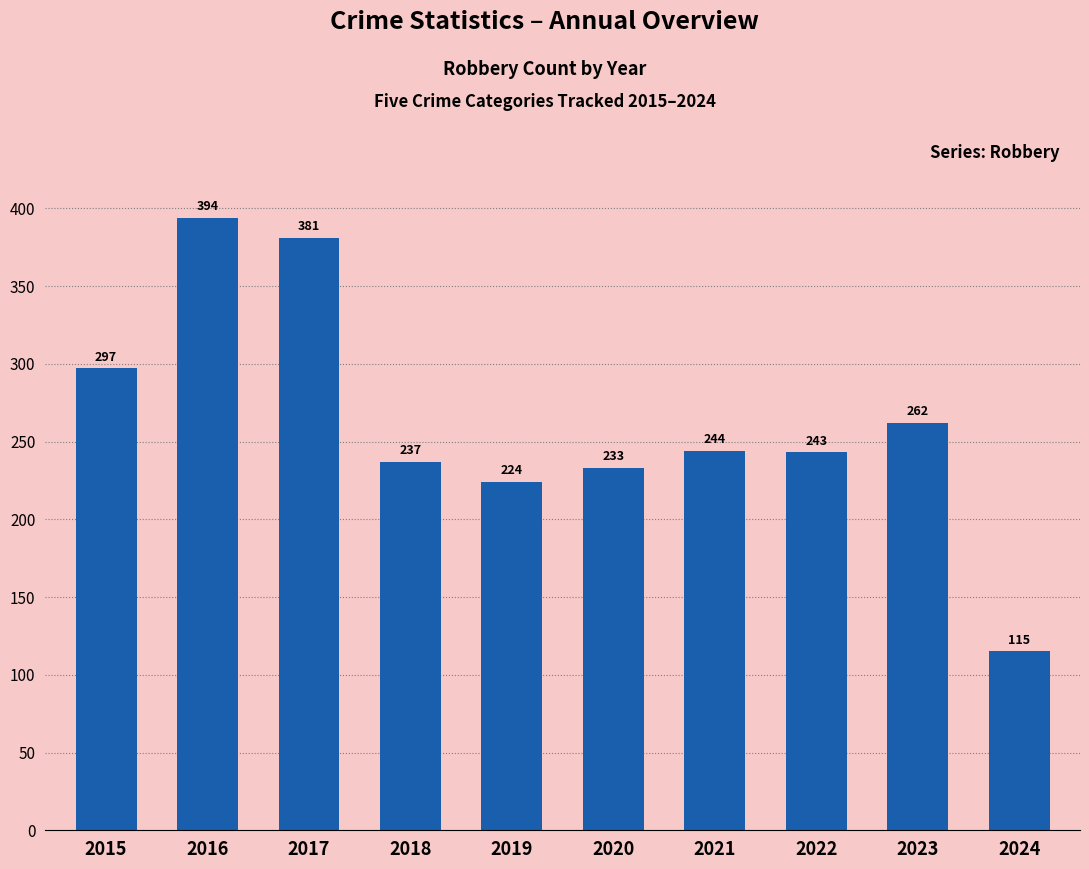

What is the maximum value shown in the chart?

394